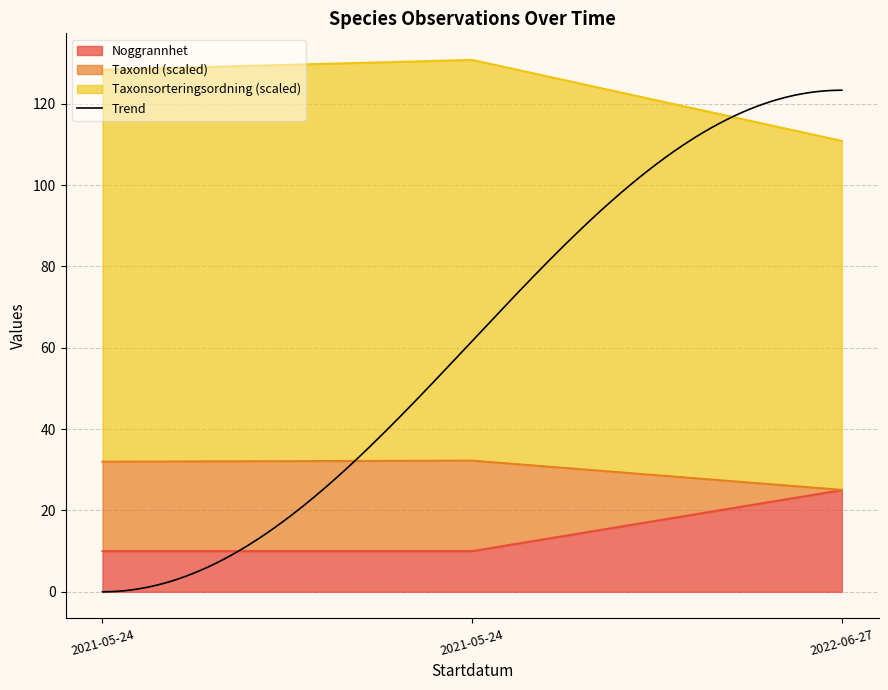

Which series has the largest total across all categories?

Taxonsorteringsordning